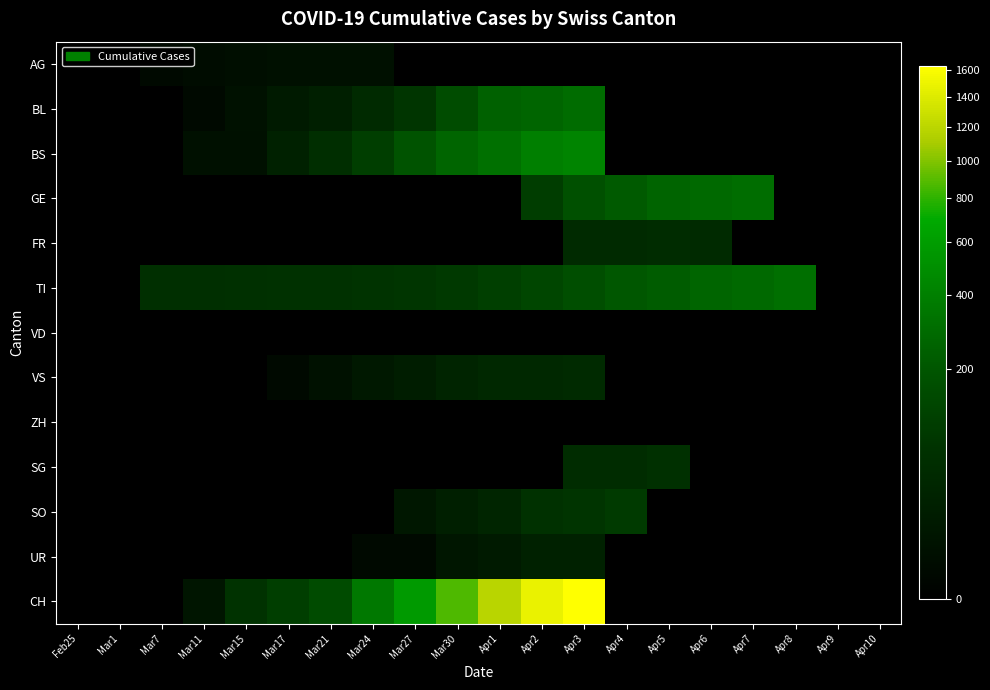

Between Apr8 and Apr2, which is larger?

Apr8